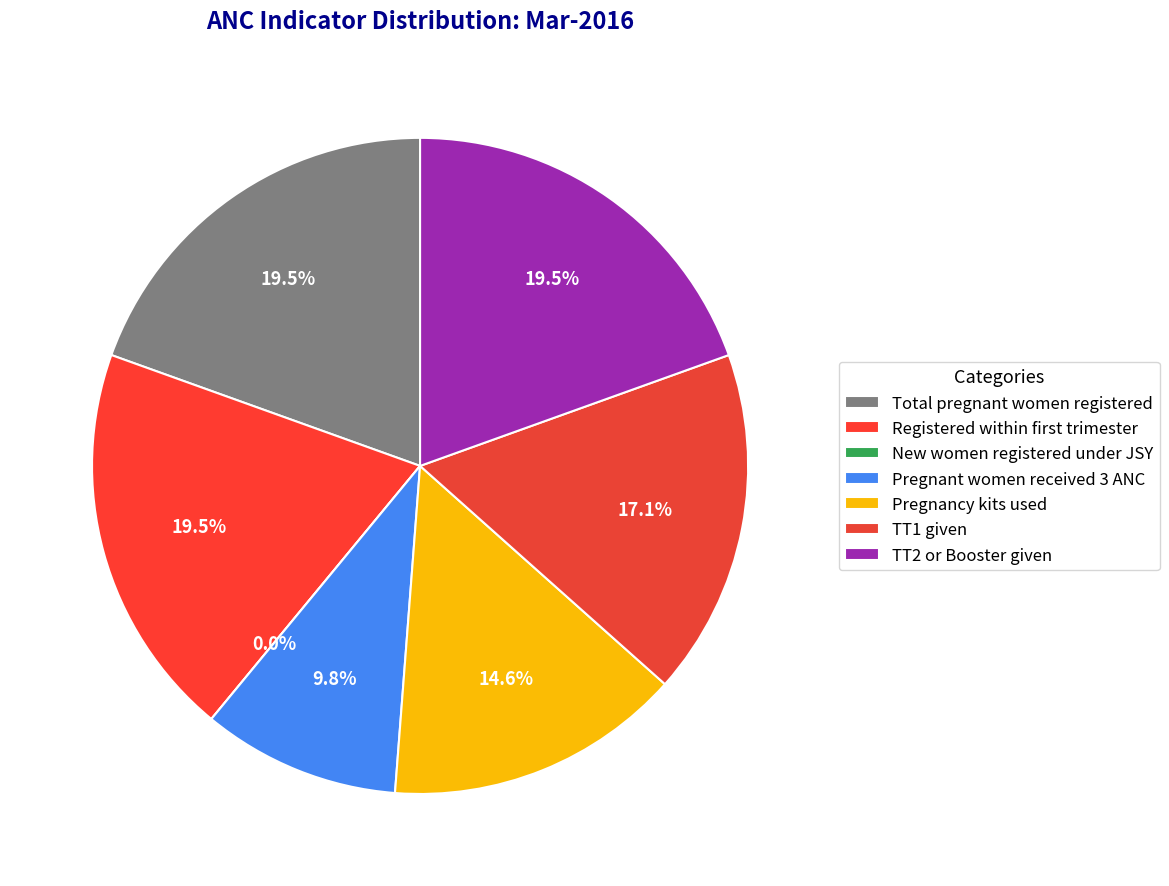

To the nearest percent, what is the difference between the largest and smallest slice percentages?

20%